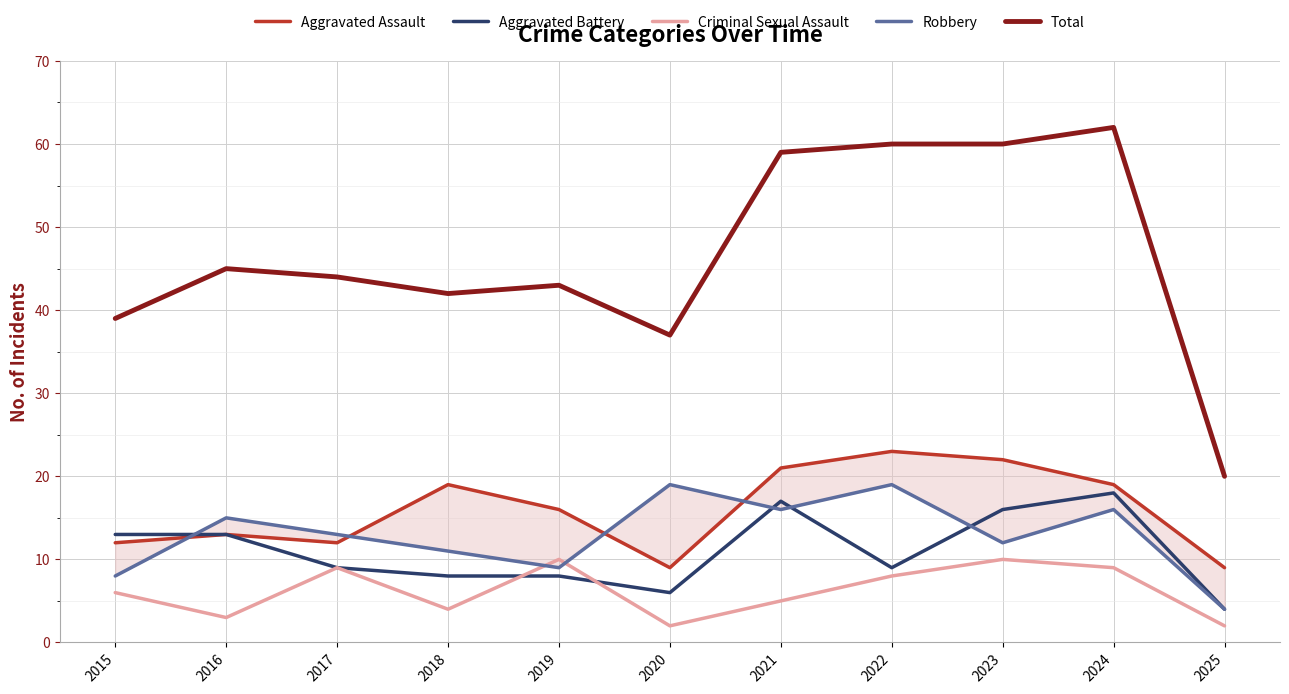

Reading right to left, transcribe all the data shown in this chart.

Aggravated Assault: 2025=9	2024=19	2023=22	2022=23	2021=21	2020=9	2019=16	2018=19	2017=12	2016=13	2015=12
Aggravated Battery: 2025=4	2024=18	2023=16	2022=9	2021=17	2020=6	2019=8	2018=8	2017=9	2016=13	2015=13
Criminal Sexual Assault: 2025=2	2024=9	2023=10	2022=8	2021=5	2020=2	2019=10	2018=4	2017=9	2016=3	2015=6
Robbery: 2025=4	2024=16	2023=12	2022=19	2021=16	2020=19	2019=9	2018=11	2017=13	2016=15	2015=8
Total: 2025=20	2024=62	2023=60	2022=60	2021=59	2020=37	2019=43	2018=42	2017=44	2016=45	2015=39